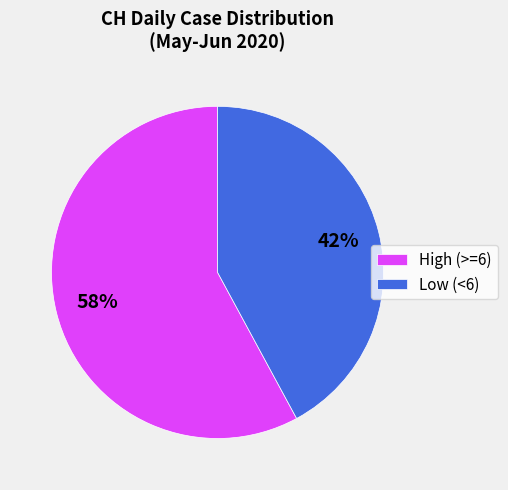

To the nearest percent, what percentage of the pie is Low (<6)?

42%